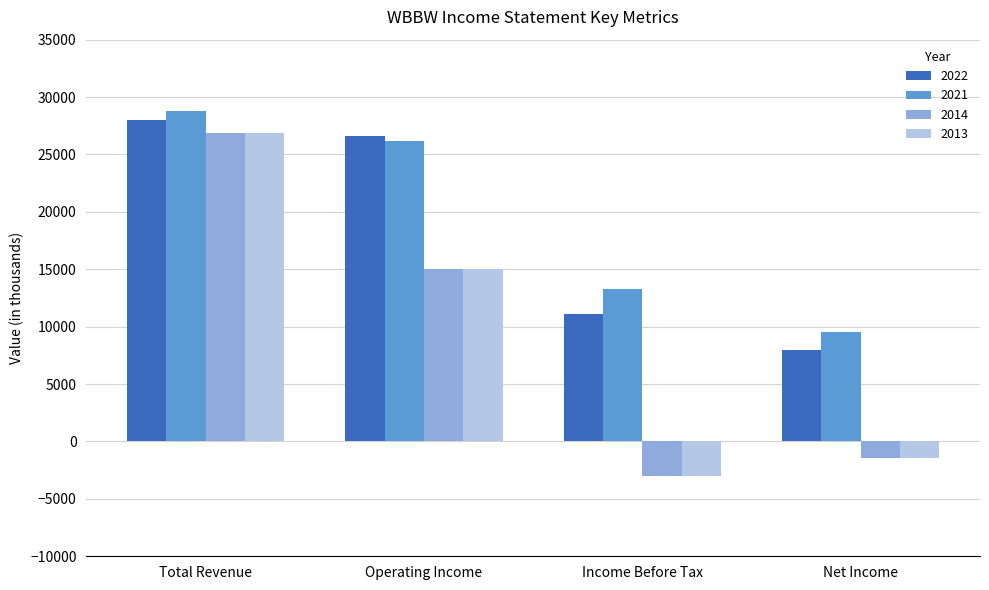

What is the value of the 2013 bar at the 2nd from the left?

15000